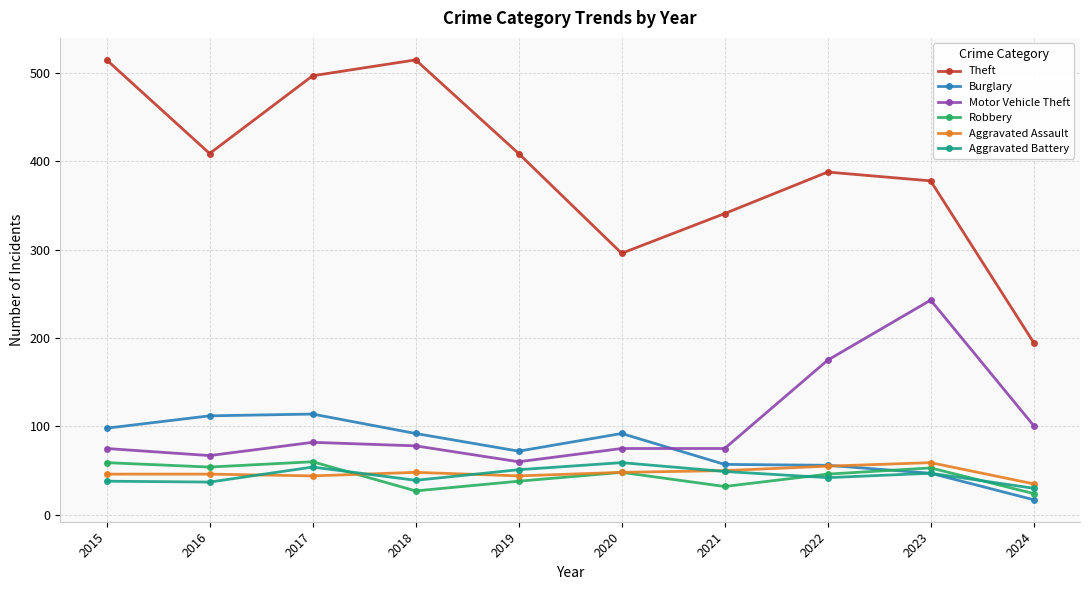

At which label does Motor Vehicle Theft first exceed 78?

2017